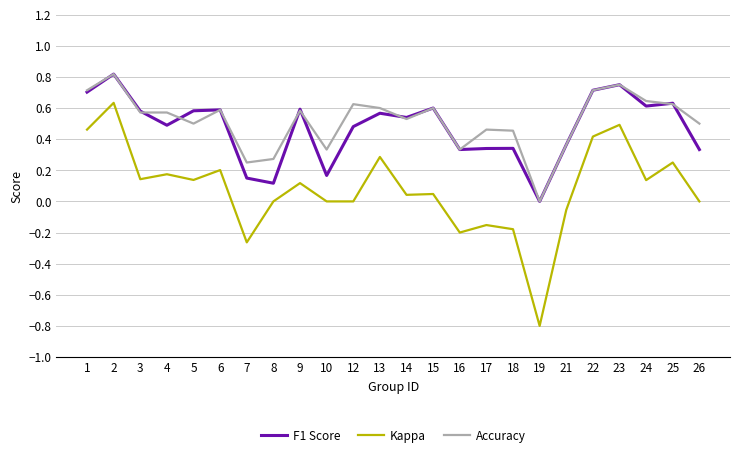

What is the total value across all series at 9?

1.3